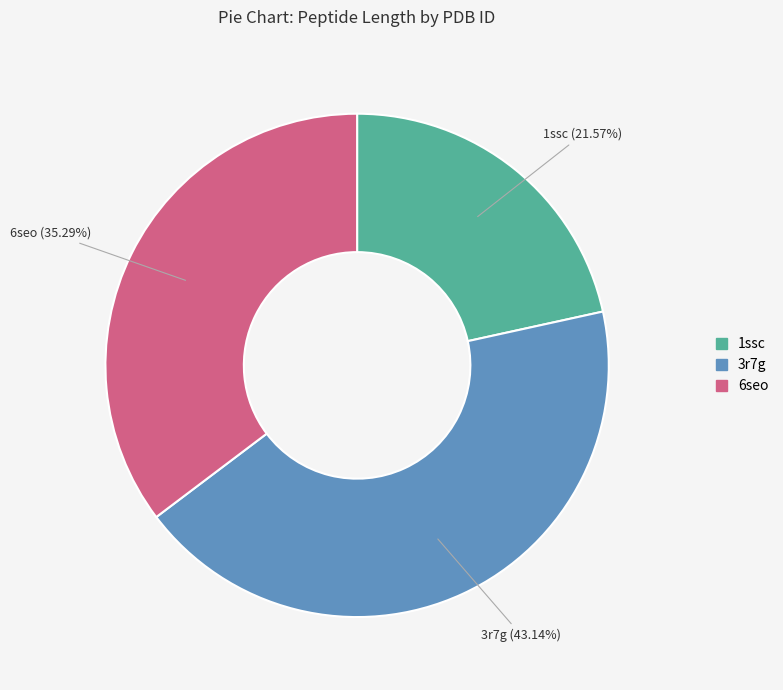

What is the smallest slice in the pie chart?

1ssc